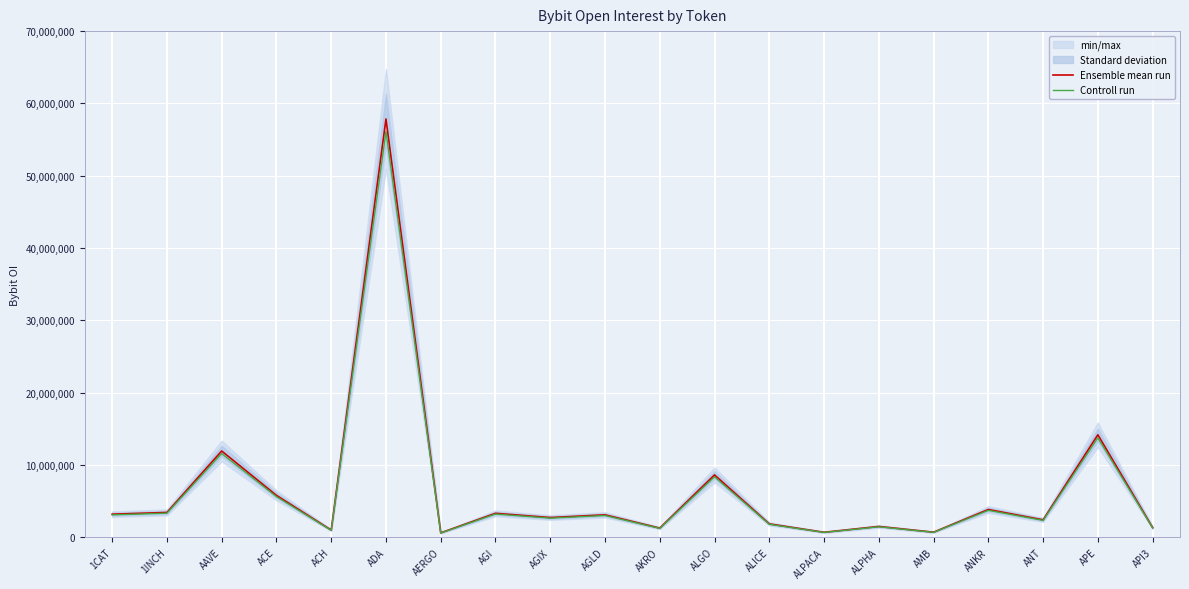

How many interior local peaks does the Ensemble mean run series have?

8